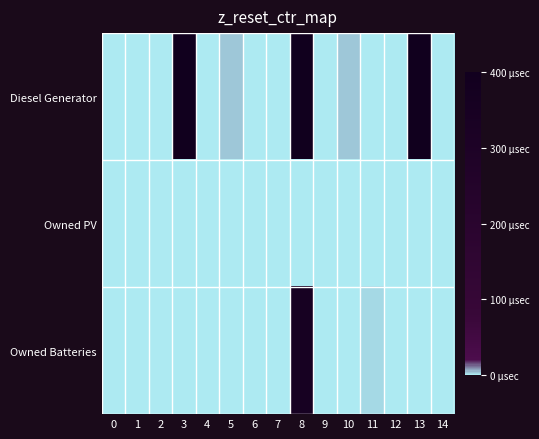

Which series has the widest spread of values?

Diesel Generator